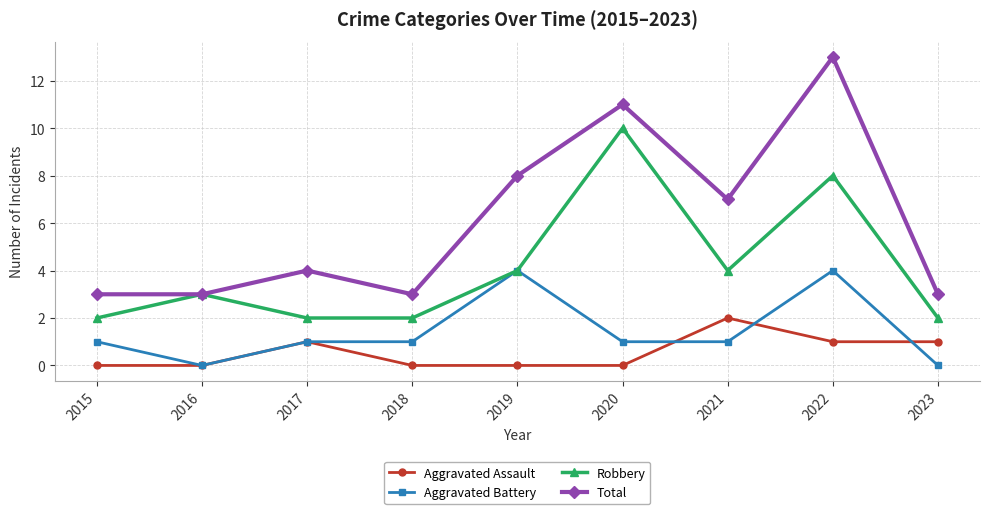

In Robbery, how many points are higher than both neighbors (excluding endpoints)?

3